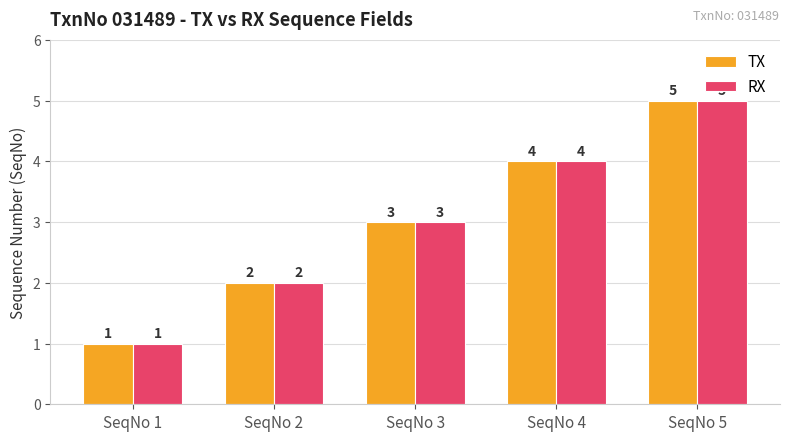

The TX series shows 2 at SeqNo 5. True or false?

False